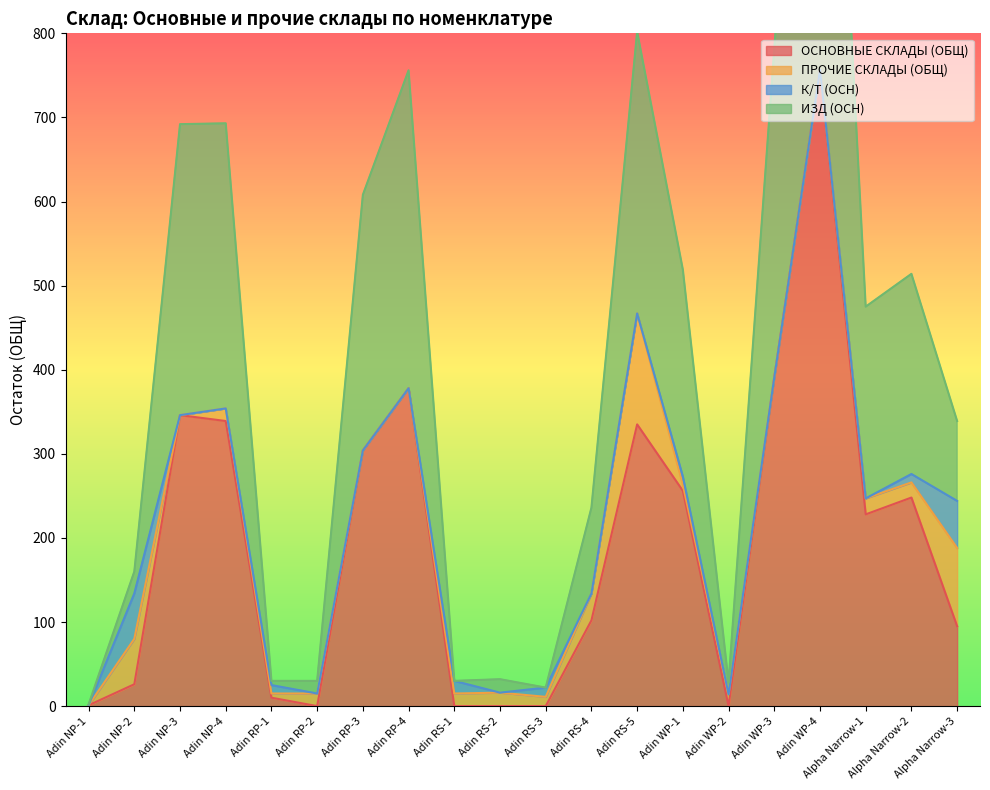

The value of ОСНОВНЫЕ СКЛАДЫ (ОБЩ) at Adin NP-1 is 1. True or false?

True